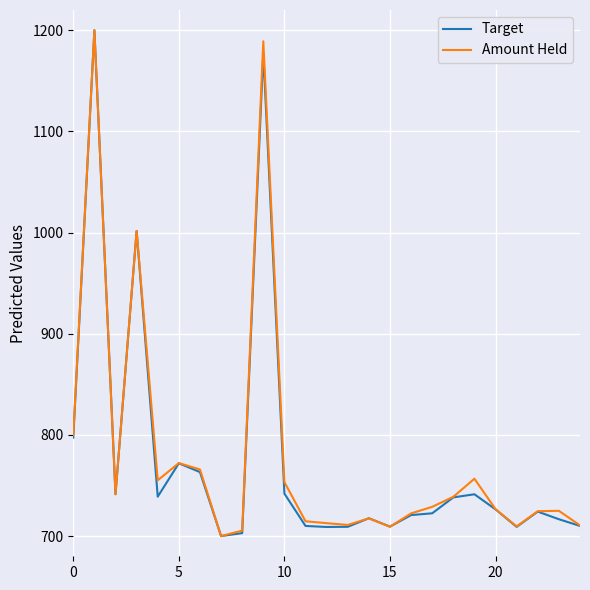

What is the greatest value displayed?

1200.0